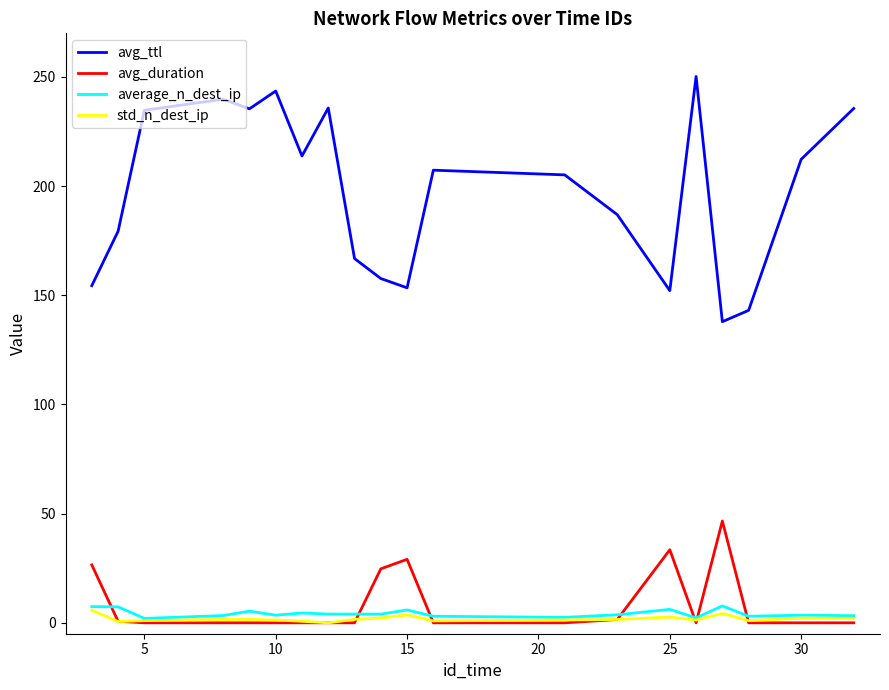

Which series has the widest spread of values?

avg_ttl